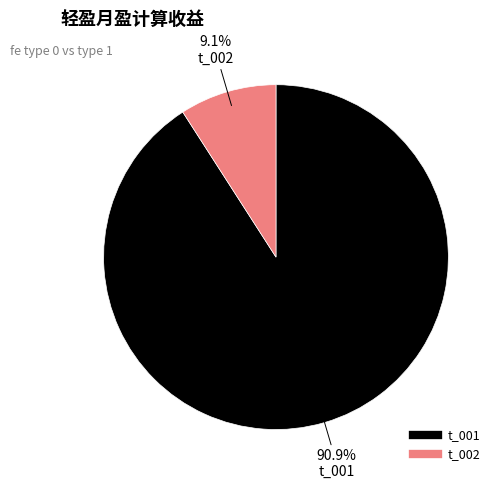

Which category has the biggest portion of the pie?

t_001